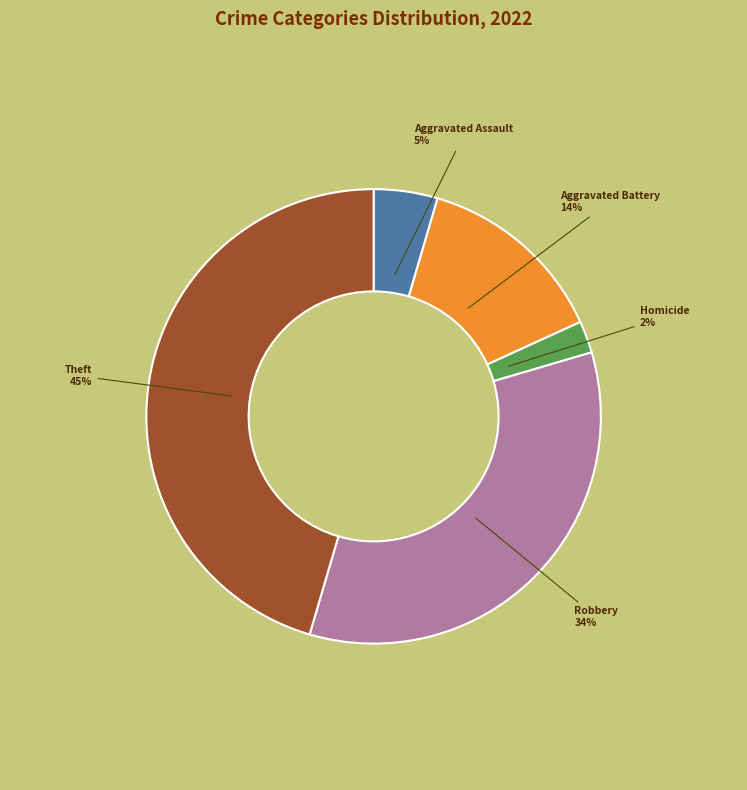

Which slice is the largest?

Theft